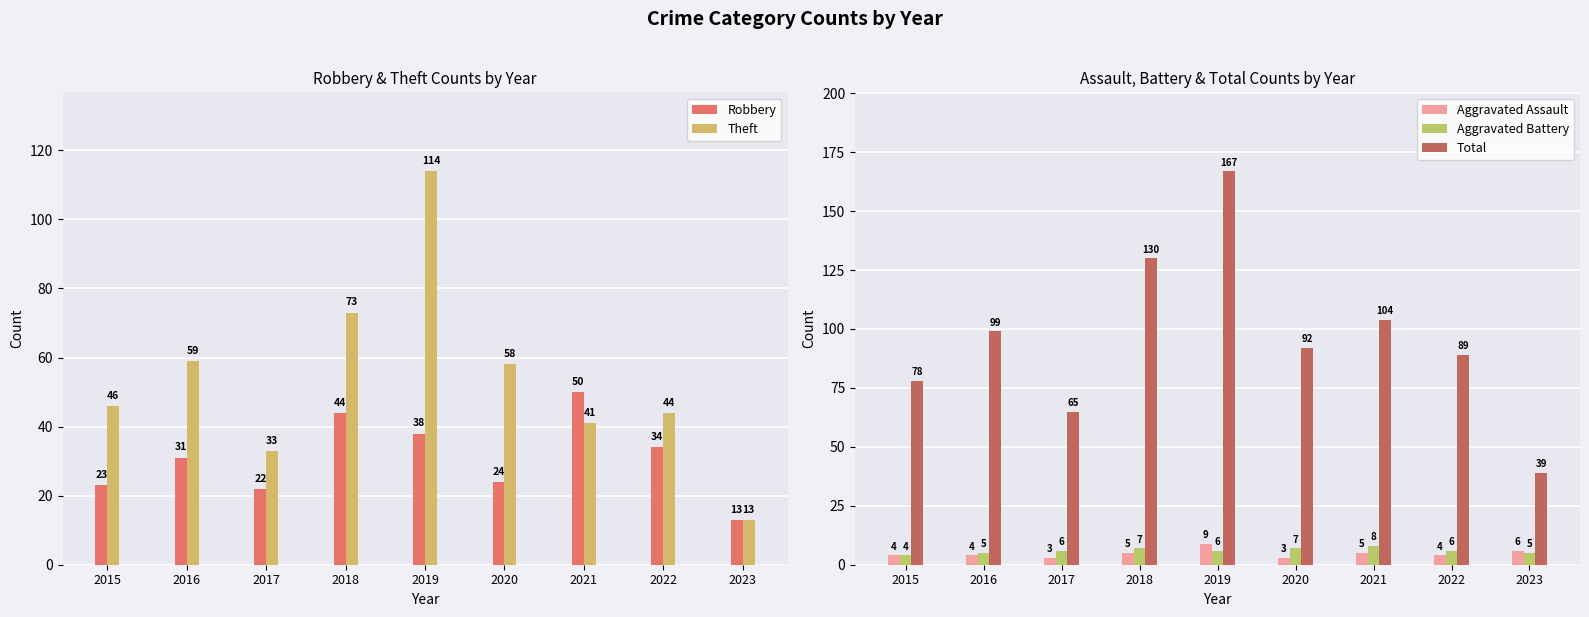

Between 2015 and 2020, which series saw the biggest shift?

Total